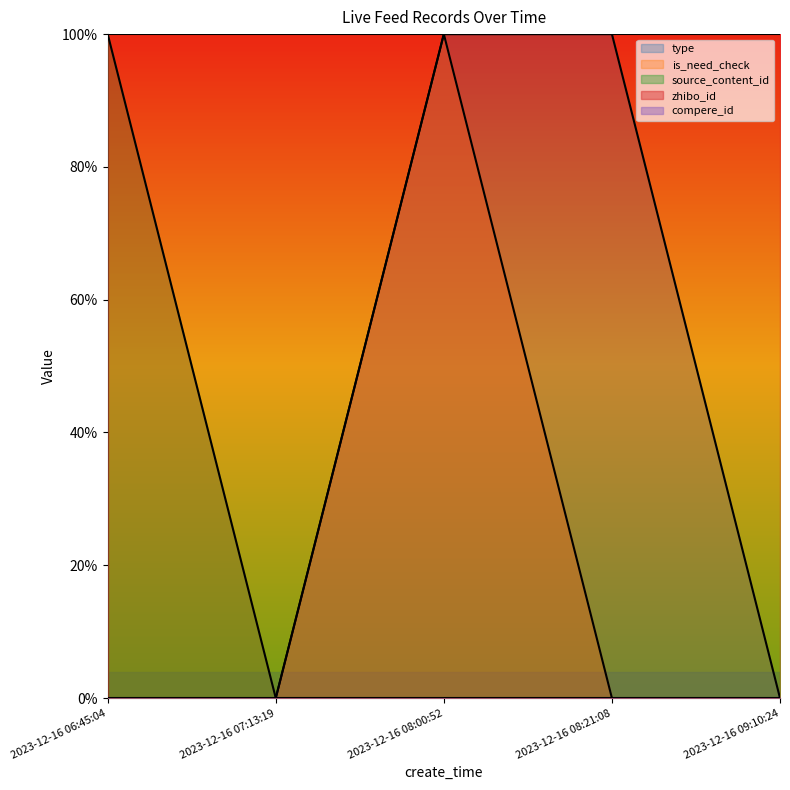

The is_need_check series shows 0 at 2023-12-16 08:21:08. True or false?

True